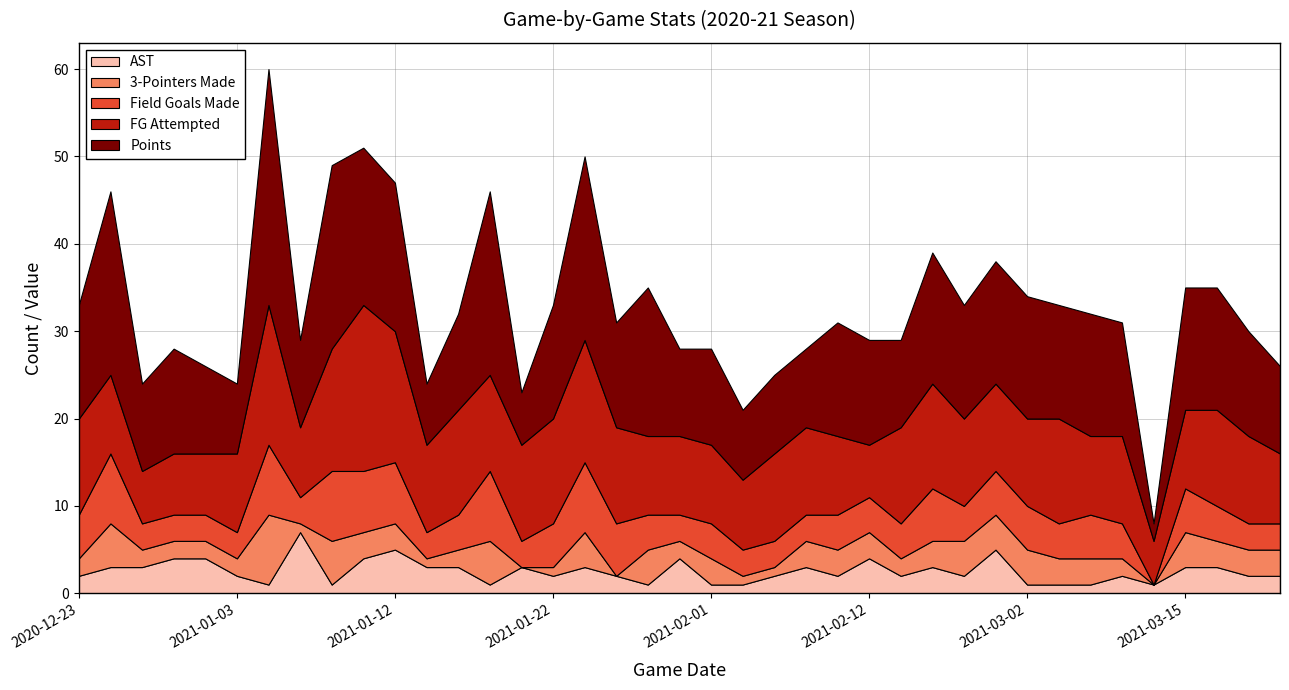

True or false: FGA and AST intersect in this chart.

False